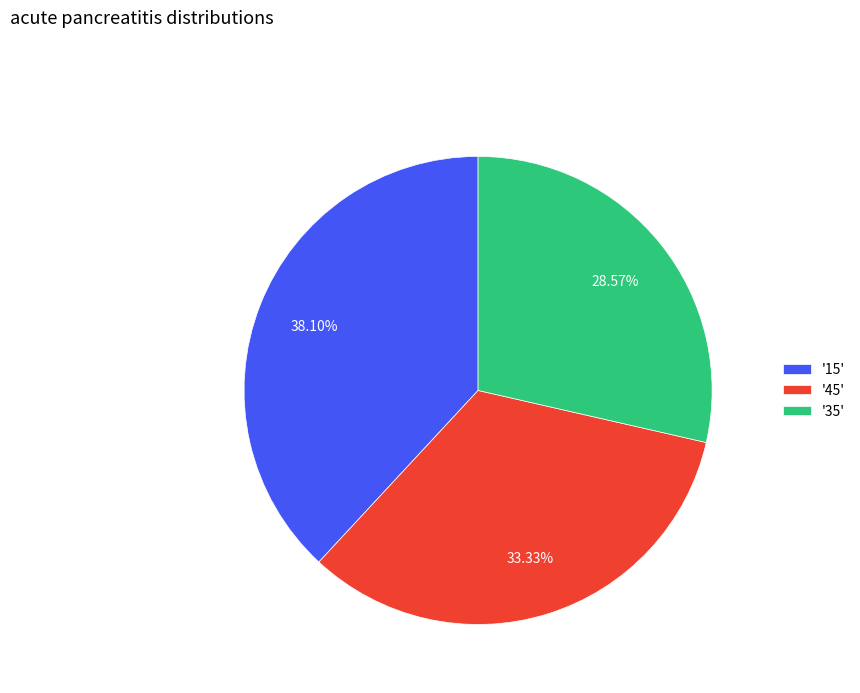

Do '35' and '15' together represent more than half of the pie?

Yes